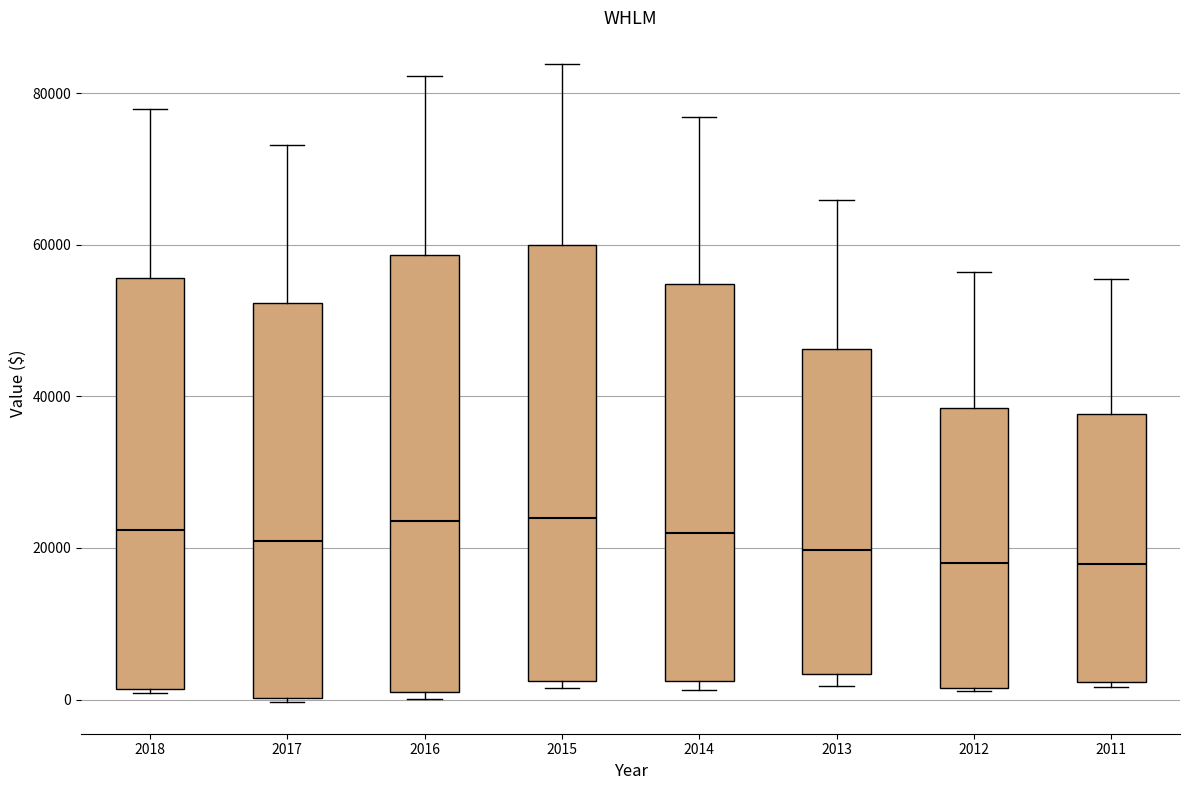

Where is the lower edge of the box at x = 2018 on the y-axis? The values are not printed on the chart, so give them approximately, as read against the axis.

2000